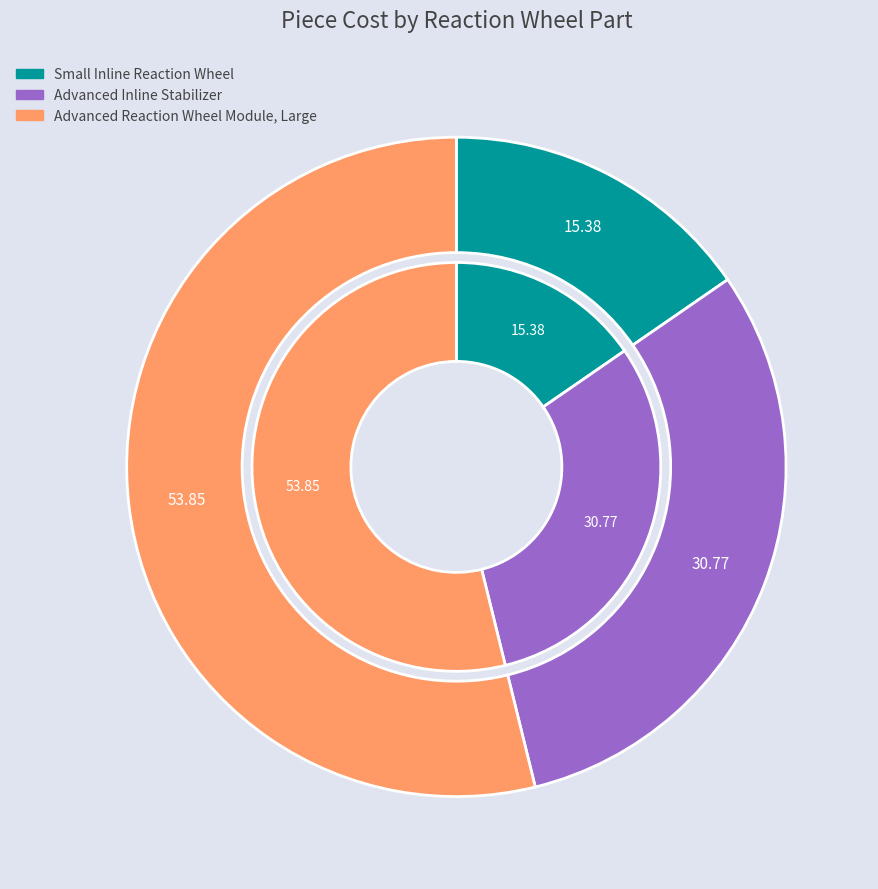

Is there a majority slice in this chart?

Yes